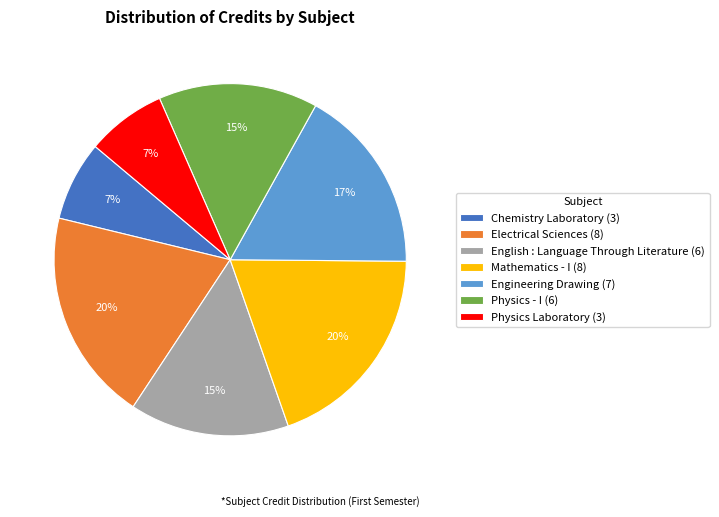

Is there a majority slice in this chart?

No